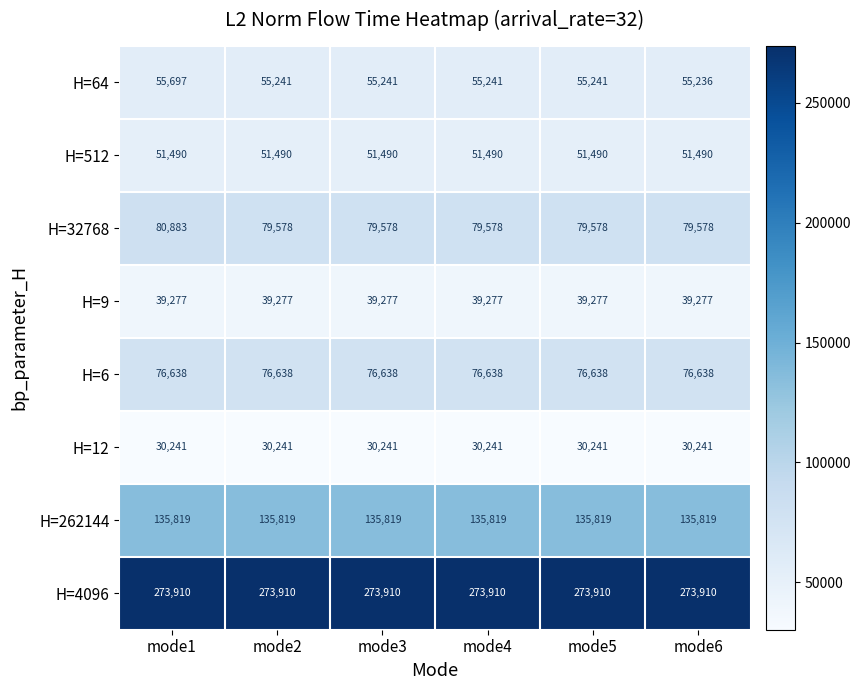

What is the maximum value for H=12?

30241